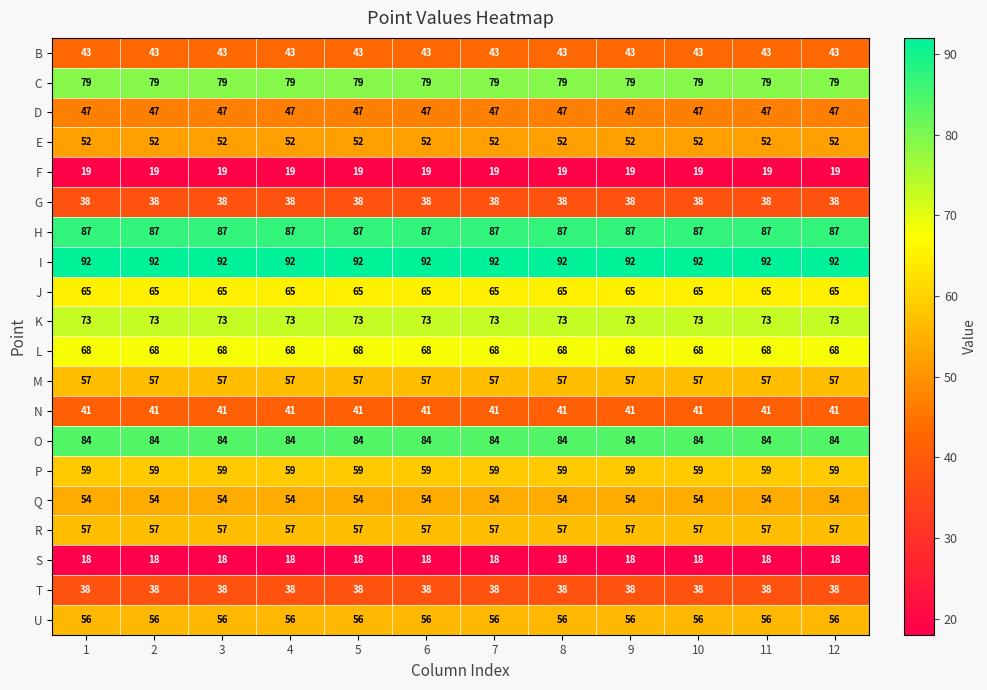

True or false: I has a value of 54 at 2.

False